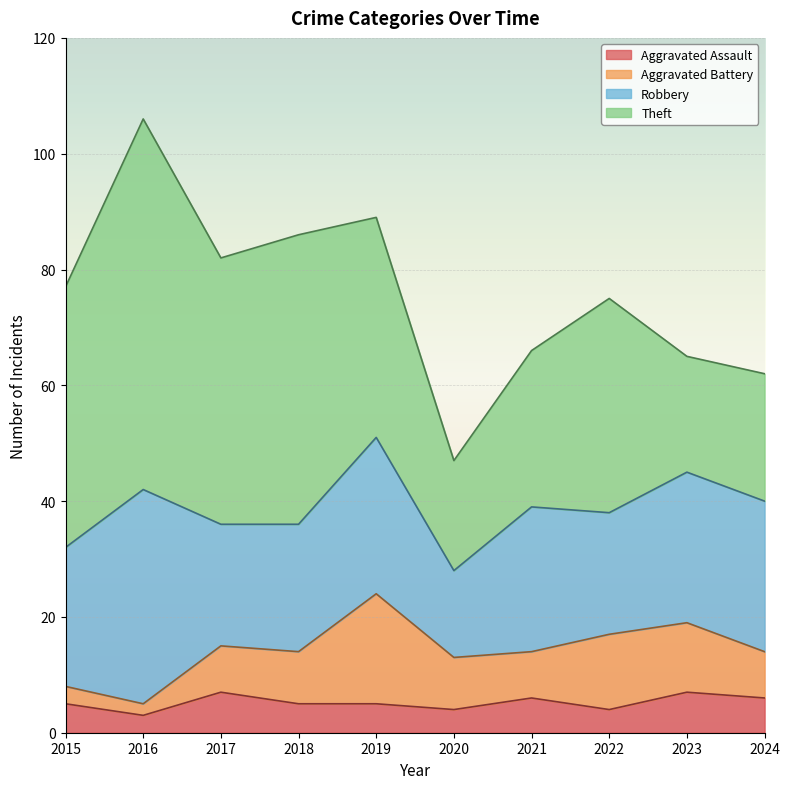

Between 2020 and 2021, which is larger?

2021